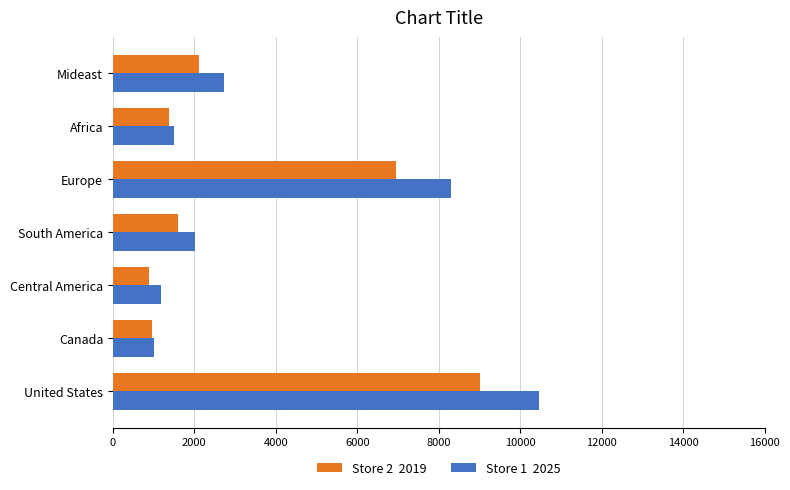

What is the minimum value shown in the chart?

884.3